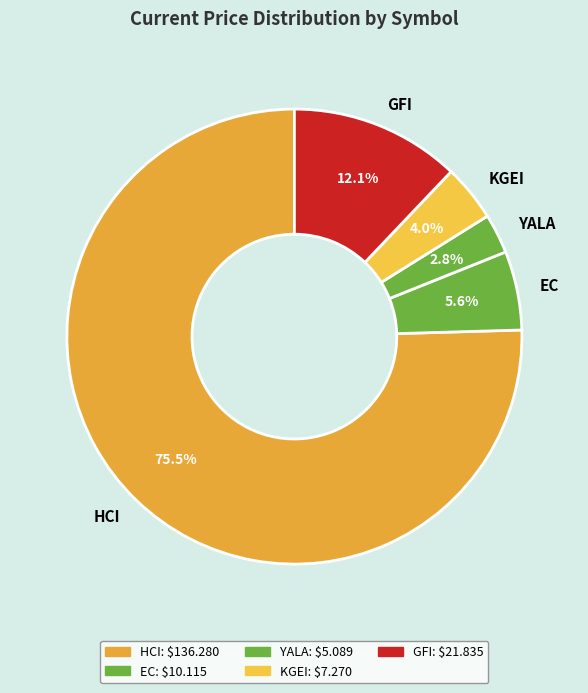

To the nearest percent, what is the difference between the YALA and KGEI slice percentages?

1%